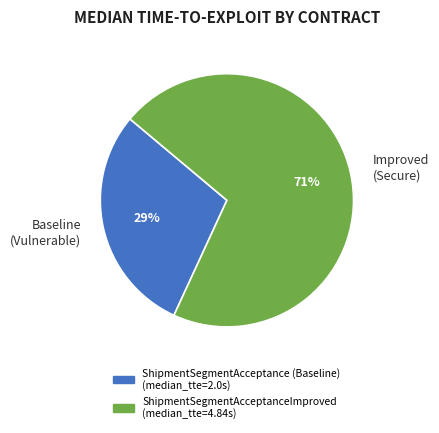

What is the ratio of the value at Baseline (Vulnerable) to the value at Improved (Secure)?

0.4